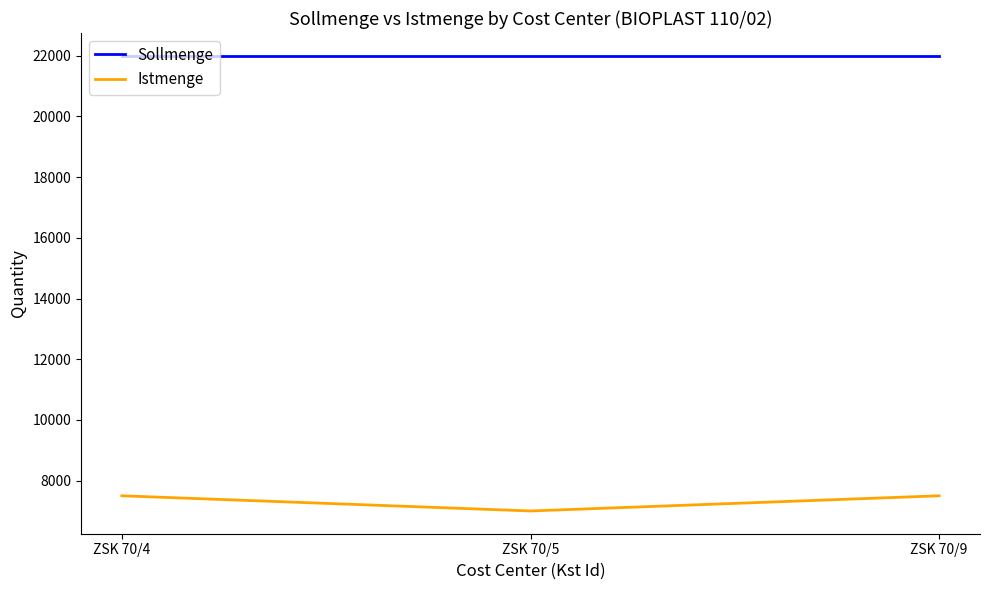

Reading left to right, list all the values displayed in this chart.

Sollmenge: 22000	22000	22000
Istmenge: 7500	7000	7500